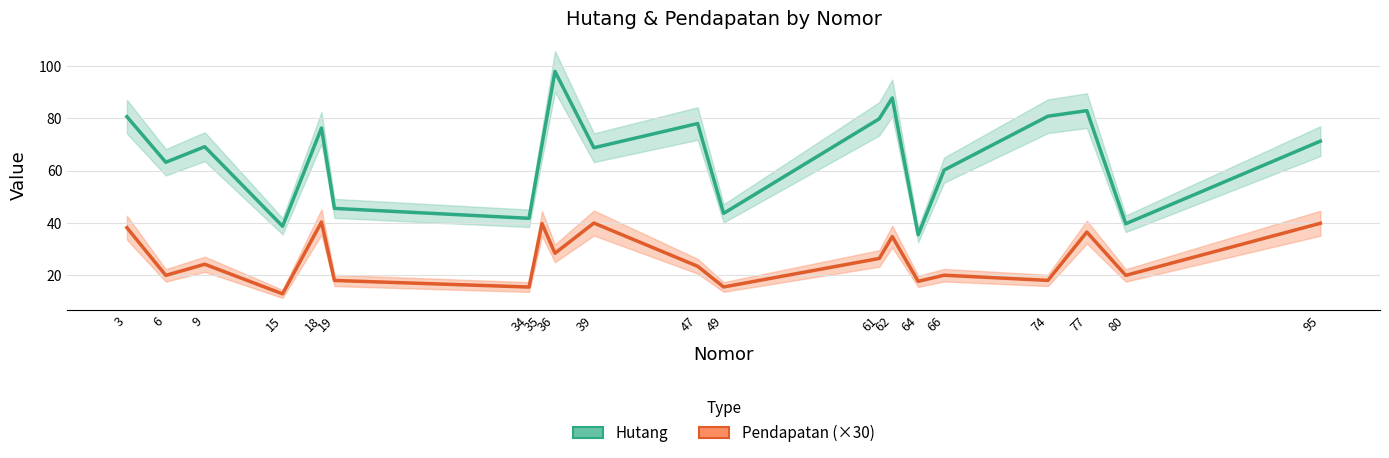

What is the value of the Pendapatan (×30) point at the 1st from the left?

38.2